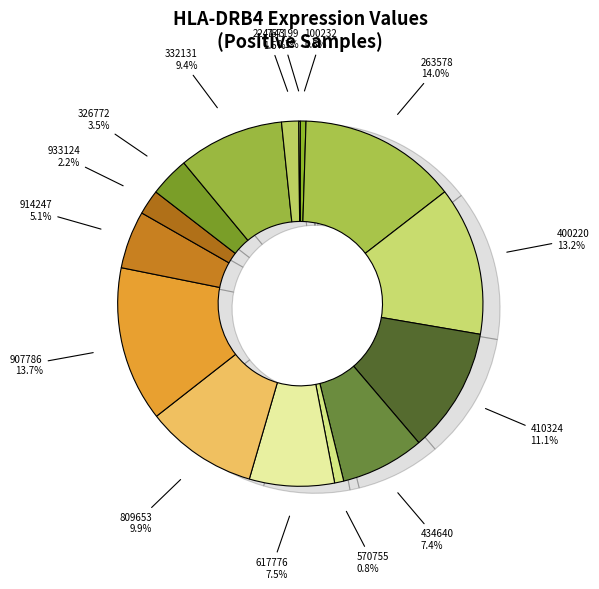

Is the sum of 326772 and 100232 greater than half?

No